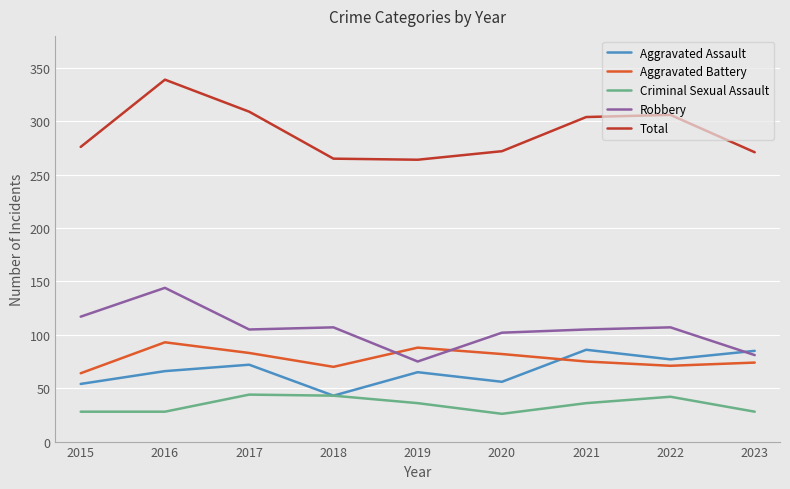

At how many categories does at least one series exceed 31?

9